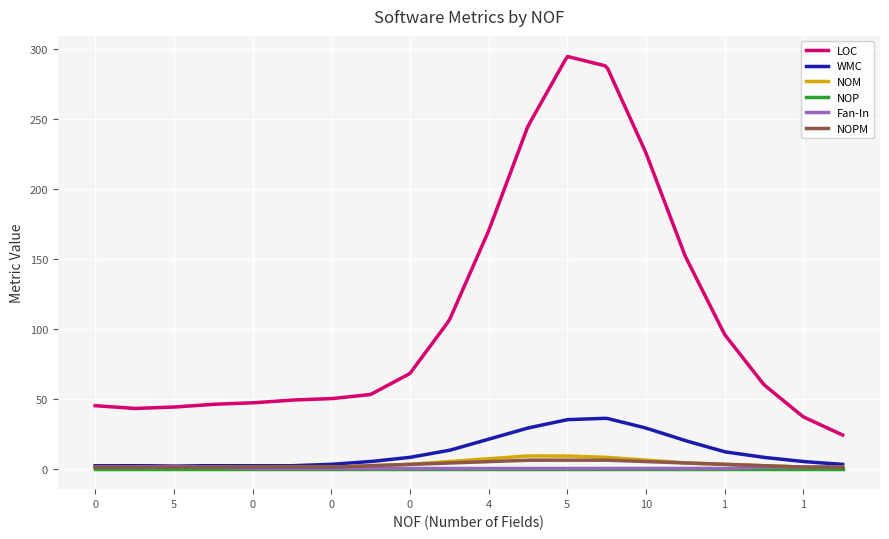

Which series has the largest total across all categories?

LOC